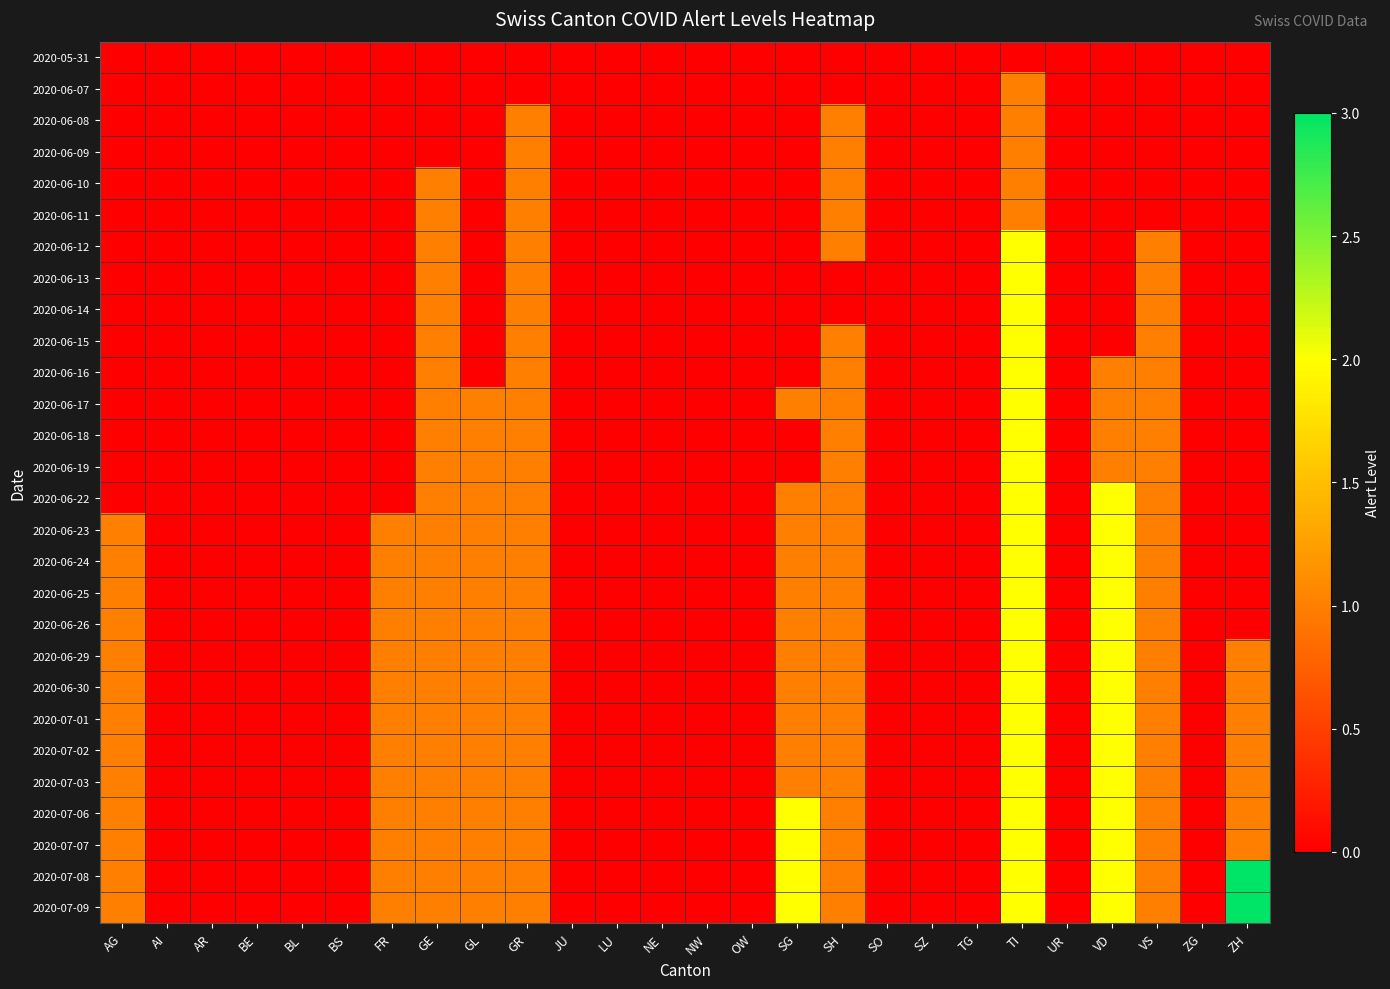

Reading left to right, transcribe all the data shown in this chart.

2020-05-31: AG=0	AI=0	AR=0	BE=0	BL=0	BS=0	FR=0	GE=0	GL=0	GR=0	JU=0	LU=0	NE=0	NW=0	OW=0	SG=0	SH=0	SO=0	SZ=0	TG=0	TI=0	UR=0	VD=0	VS=0	ZG=0	ZH=0
2020-06-07: AG=0	AI=0	AR=0	BE=0	BL=0	BS=0	FR=0	GE=0	GL=0	GR=0	JU=0	LU=0	NE=0	NW=0	OW=0	SG=0	SH=0	SO=0	SZ=0	TG=0	TI=1	UR=0	VD=0	VS=0	ZG=0	ZH=0
2020-06-08: AG=0	AI=0	AR=0	BE=0	BL=0	BS=0	FR=0	GE=0	GL=0	GR=1	JU=0	LU=0	NE=0	NW=0	OW=0	SG=0	SH=1	SO=0	SZ=0	TG=0	TI=1	UR=0	VD=0	VS=0	ZG=0	ZH=0
2020-06-09: AG=0	AI=0	AR=0	BE=0	BL=0	BS=0	FR=0	GE=0	GL=0	GR=1	JU=0	LU=0	NE=0	NW=0	OW=0	SG=0	SH=1	SO=0	SZ=0	TG=0	TI=1	UR=0	VD=0	VS=0	ZG=0	ZH=0
2020-06-10: AG=0	AI=0	AR=0	BE=0	BL=0	BS=0	FR=0	GE=1	GL=0	GR=1	JU=0	LU=0	NE=0	NW=0	OW=0	SG=0	SH=1	SO=0	SZ=0	TG=0	TI=1	UR=0	VD=0	VS=0	ZG=0	ZH=0
2020-06-11: AG=0	AI=0	AR=0	BE=0	BL=0	BS=0	FR=0	GE=1	GL=0	GR=1	JU=0	LU=0	NE=0	NW=0	OW=0	SG=0	SH=1	SO=0	SZ=0	TG=0	TI=1	UR=0	VD=0	VS=0	ZG=0	ZH=0
2020-06-12: AG=0	AI=0	AR=0	BE=0	BL=0	BS=0	FR=0	GE=1	GL=0	GR=1	JU=0	LU=0	NE=0	NW=0	OW=0	SG=0	SH=1	SO=0	SZ=0	TG=0	TI=2	UR=0	VD=0	VS=1	ZG=0	ZH=0
2020-06-13: AG=0	AI=0	AR=0	BE=0	BL=0	BS=0	FR=0	GE=1	GL=0	GR=1	JU=0	LU=0	NE=0	NW=0	OW=0	SG=0	SH=0	SO=0	SZ=0	TG=0	TI=2	UR=0	VD=0	VS=1	ZG=0	ZH=0
2020-06-14: AG=0	AI=0	AR=0	BE=0	BL=0	BS=0	FR=0	GE=1	GL=0	GR=1	JU=0	LU=0	NE=0	NW=0	OW=0	SG=0	SH=0	SO=0	SZ=0	TG=0	TI=2	UR=0	VD=0	VS=1	ZG=0	ZH=0
2020-06-15: AG=0	AI=0	AR=0	BE=0	BL=0	BS=0	FR=0	GE=1	GL=0	GR=1	JU=0	LU=0	NE=0	NW=0	OW=0	SG=0	SH=1	SO=0	SZ=0	TG=0	TI=2	UR=0	VD=0	VS=1	ZG=0	ZH=0
2020-06-16: AG=0	AI=0	AR=0	BE=0	BL=0	BS=0	FR=0	GE=1	GL=0	GR=1	JU=0	LU=0	NE=0	NW=0	OW=0	SG=0	SH=1	SO=0	SZ=0	TG=0	TI=2	UR=0	VD=1	VS=1	ZG=0	ZH=0
2020-06-17: AG=0	AI=0	AR=0	BE=0	BL=0	BS=0	FR=0	GE=1	GL=1	GR=1	JU=0	LU=0	NE=0	NW=0	OW=0	SG=1	SH=1	SO=0	SZ=0	TG=0	TI=2	UR=0	VD=1	VS=1	ZG=0	ZH=0
2020-06-18: AG=0	AI=0	AR=0	BE=0	BL=0	BS=0	FR=0	GE=1	GL=1	GR=1	JU=0	LU=0	NE=0	NW=0	OW=0	SG=0	SH=1	SO=0	SZ=0	TG=0	TI=2	UR=0	VD=1	VS=1	ZG=0	ZH=0
2020-06-19: AG=0	AI=0	AR=0	BE=0	BL=0	BS=0	FR=0	GE=1	GL=1	GR=1	JU=0	LU=0	NE=0	NW=0	OW=0	SG=0	SH=1	SO=0	SZ=0	TG=0	TI=2	UR=0	VD=1	VS=1	ZG=0	ZH=0
2020-06-22: AG=0	AI=0	AR=0	BE=0	BL=0	BS=0	FR=0	GE=1	GL=1	GR=1	JU=0	LU=0	NE=0	NW=0	OW=0	SG=1	SH=1	SO=0	SZ=0	TG=0	TI=2	UR=0	VD=2	VS=1	ZG=0	ZH=0
2020-06-23: AG=1	AI=0	AR=0	BE=0	BL=0	BS=0	FR=1	GE=1	GL=1	GR=1	JU=0	LU=0	NE=0	NW=0	OW=0	SG=1	SH=1	SO=0	SZ=0	TG=0	TI=2	UR=0	VD=2	VS=1	ZG=0	ZH=0
2020-06-24: AG=1	AI=0	AR=0	BE=0	BL=0	BS=0	FR=1	GE=1	GL=1	GR=1	JU=0	LU=0	NE=0	NW=0	OW=0	SG=1	SH=1	SO=0	SZ=0	TG=0	TI=2	UR=0	VD=2	VS=1	ZG=0	ZH=0
2020-06-25: AG=1	AI=0	AR=0	BE=0	BL=0	BS=0	FR=1	GE=1	GL=1	GR=1	JU=0	LU=0	NE=0	NW=0	OW=0	SG=1	SH=1	SO=0	SZ=0	TG=0	TI=2	UR=0	VD=2	VS=1	ZG=0	ZH=0
2020-06-26: AG=1	AI=0	AR=0	BE=0	BL=0	BS=0	FR=1	GE=1	GL=1	GR=1	JU=0	LU=0	NE=0	NW=0	OW=0	SG=1	SH=1	SO=0	SZ=0	TG=0	TI=2	UR=0	VD=2	VS=1	ZG=0	ZH=0
2020-06-29: AG=1	AI=0	AR=0	BE=0	BL=0	BS=0	FR=1	GE=1	GL=1	GR=1	JU=0	LU=0	NE=0	NW=0	OW=0	SG=1	SH=1	SO=0	SZ=0	TG=0	TI=2	UR=0	VD=2	VS=1	ZG=0	ZH=1
2020-06-30: AG=1	AI=0	AR=0	BE=0	BL=0	BS=0	FR=1	GE=1	GL=1	GR=1	JU=0	LU=0	NE=0	NW=0	OW=0	SG=1	SH=1	SO=0	SZ=0	TG=0	TI=2	UR=0	VD=2	VS=1	ZG=0	ZH=1
2020-07-01: AG=1	AI=0	AR=0	BE=0	BL=0	BS=0	FR=1	GE=1	GL=1	GR=1	JU=0	LU=0	NE=0	NW=0	OW=0	SG=1	SH=1	SO=0	SZ=0	TG=0	TI=2	UR=0	VD=2	VS=1	ZG=0	ZH=1
2020-07-02: AG=1	AI=0	AR=0	BE=0	BL=0	BS=0	FR=1	GE=1	GL=1	GR=1	JU=0	LU=0	NE=0	NW=0	OW=0	SG=1	SH=1	SO=0	SZ=0	TG=0	TI=2	UR=0	VD=2	VS=1	ZG=0	ZH=1
2020-07-03: AG=1	AI=0	AR=0	BE=0	BL=0	BS=0	FR=1	GE=1	GL=1	GR=1	JU=0	LU=0	NE=0	NW=0	OW=0	SG=1	SH=1	SO=0	SZ=0	TG=0	TI=2	UR=0	VD=2	VS=1	ZG=0	ZH=1
2020-07-06: AG=1	AI=0	AR=0	BE=0	BL=0	BS=0	FR=1	GE=1	GL=1	GR=1	JU=0	LU=0	NE=0	NW=0	OW=0	SG=2	SH=1	SO=0	SZ=0	TG=0	TI=2	UR=0	VD=2	VS=1	ZG=0	ZH=1
2020-07-07: AG=1	AI=0	AR=0	BE=0	BL=0	BS=0	FR=1	GE=1	GL=1	GR=1	JU=0	LU=0	NE=0	NW=0	OW=0	SG=2	SH=1	SO=0	SZ=0	TG=0	TI=2	UR=0	VD=2	VS=1	ZG=0	ZH=1
2020-07-08: AG=1	AI=0	AR=0	BE=0	BL=0	BS=0	FR=1	GE=1	GL=1	GR=1	JU=0	LU=0	NE=0	NW=0	OW=0	SG=2	SH=1	SO=0	SZ=0	TG=0	TI=2	UR=0	VD=2	VS=1	ZG=0	ZH=3
2020-07-09: AG=1	AI=0	AR=0	BE=0	BL=0	BS=0	FR=1	GE=1	GL=1	GR=1	JU=0	LU=0	NE=0	NW=0	OW=0	SG=2	SH=1	SO=0	SZ=0	TG=0	TI=2	UR=0	VD=2	VS=1	ZG=0	ZH=3